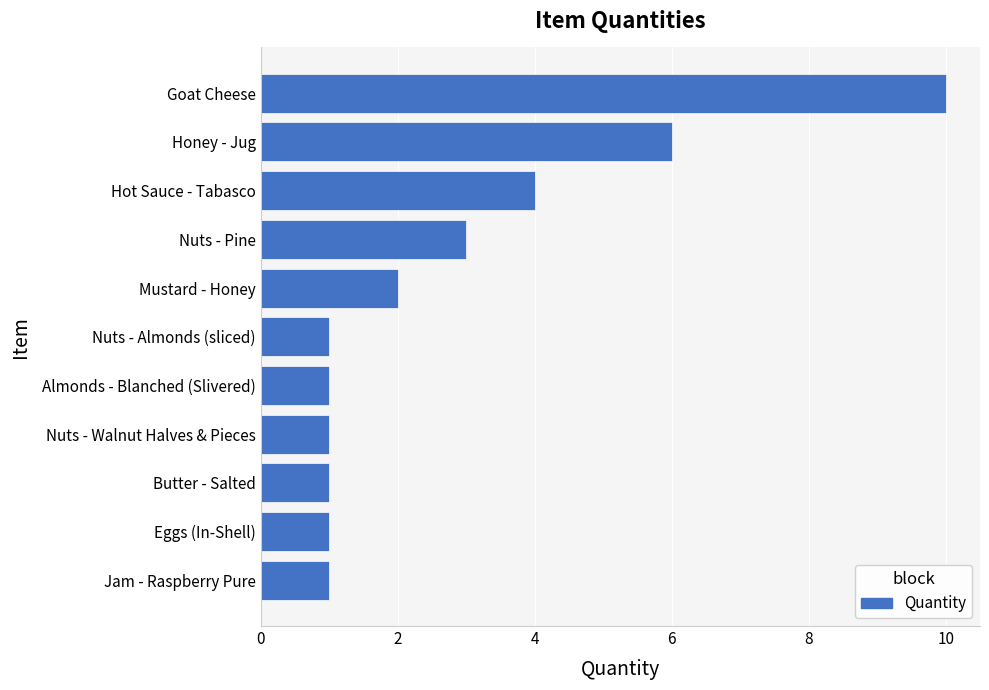

Does the chart contain stacked bars?

No